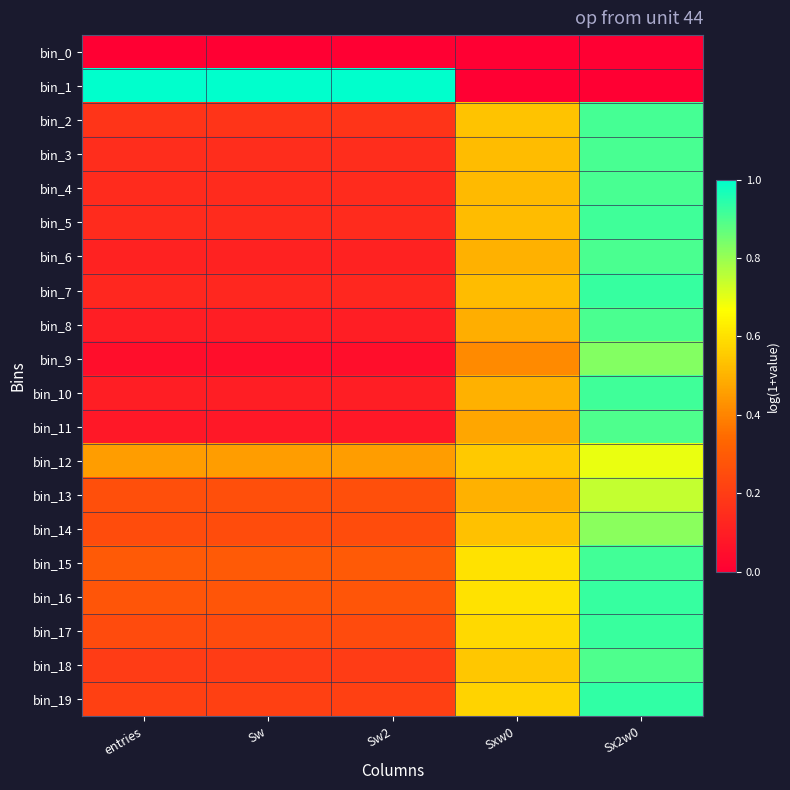

Reading left to right, what are all the values shown in this chart?

bin_0: entries=0.0	Sw=0.0	Sw2=0.0	Sxw0=0.0	Sx2w0=0.0
bin_1: entries=1.0	Sw=1.0	Sw2=1.0	Sxw0=0.0	Sx2w0=0.0
bin_2: entries=0.2	Sw=0.2	Sw2=0.2	Sxw0=0.5	Sx2w0=0.9
bin_3: entries=0.2	Sw=0.2	Sw2=0.2	Sxw0=0.5	Sx2w0=0.9
bin_4: entries=0.1	Sw=0.1	Sw2=0.1	Sxw0=0.5	Sx2w0=0.9
bin_5: entries=0.1	Sw=0.1	Sw2=0.1	Sxw0=0.5	Sx2w0=0.9
bin_6: entries=0.1	Sw=0.1	Sw2=0.1	Sxw0=0.5	Sx2w0=0.9
bin_7: entries=0.1	Sw=0.1	Sw2=0.1	Sxw0=0.5	Sx2w0=0.9
bin_8: entries=0.1	Sw=0.1	Sw2=0.1	Sxw0=0.5	Sx2w0=0.9
bin_9: entries=0.1	Sw=0.1	Sw2=0.1	Sxw0=0.4	Sx2w0=0.8
bin_10: entries=0.1	Sw=0.1	Sw2=0.1	Sxw0=0.5	Sx2w0=0.9
bin_11: entries=0.1	Sw=0.1	Sw2=0.1	Sxw0=0.5	Sx2w0=0.9
bin_12: entries=0.5	Sw=0.5	Sw2=0.5	Sxw0=0.5	Sx2w0=0.7
bin_13: entries=0.3	Sw=0.3	Sw2=0.3	Sxw0=0.5	Sx2w0=0.7
bin_14: entries=0.3	Sw=0.3	Sw2=0.3	Sxw0=0.5	Sx2w0=0.8
bin_15: entries=0.3	Sw=0.3	Sw2=0.3	Sxw0=0.6	Sx2w0=0.9
bin_16: entries=0.3	Sw=0.3	Sw2=0.3	Sxw0=0.6	Sx2w0=0.9
bin_17: entries=0.2	Sw=0.2	Sw2=0.2	Sxw0=0.6	Sx2w0=0.9
bin_18: entries=0.2	Sw=0.2	Sw2=0.2	Sxw0=0.5	Sx2w0=0.9
bin_19: entries=0.2	Sw=0.2	Sw2=0.2	Sxw0=0.6	Sx2w0=0.9